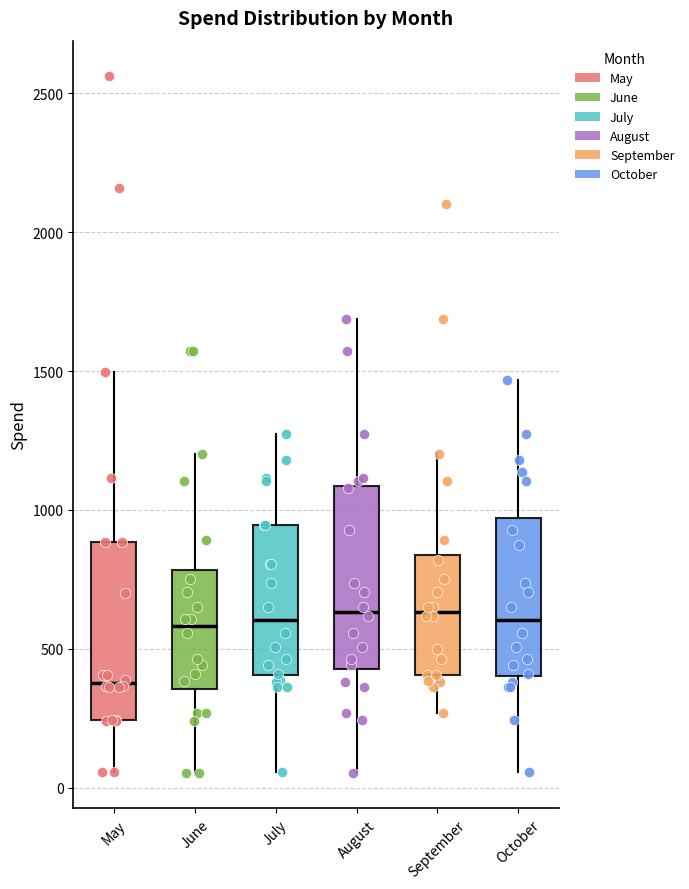

Reading left to right, read every box against the y-axis: the position of its median line, the range the box covers, and the ends of its whiskers. The values are not printed on the chart, so give them approximately, as read against the axis.

May: median 400, box 250 to 900, whiskers 50 to 1500
June: median 600, box 350 to 800, whiskers 50 to 1200
July: median 600, box 400 to 950, whiskers 50 to 1250
August: median 650, box 450 to 1100, whiskers 50 to 1700
September: median 650, box 400 to 850, whiskers 250 to 1200
October: median 600, box 400 to 950, whiskers 50 to 1450